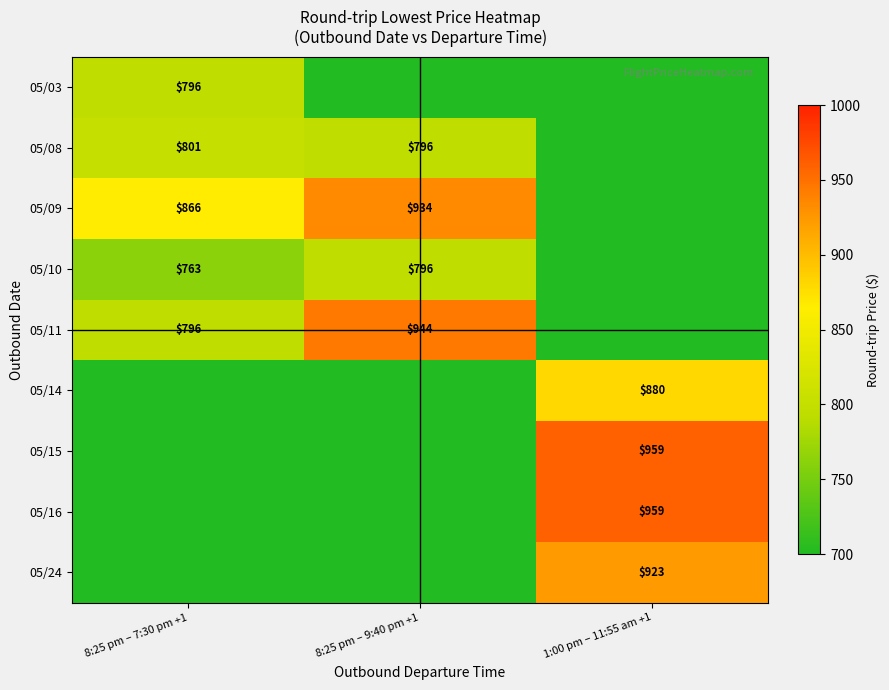

What is the spread (max minus min) of values at 8:25 pm – 7:30 pm +1?

203